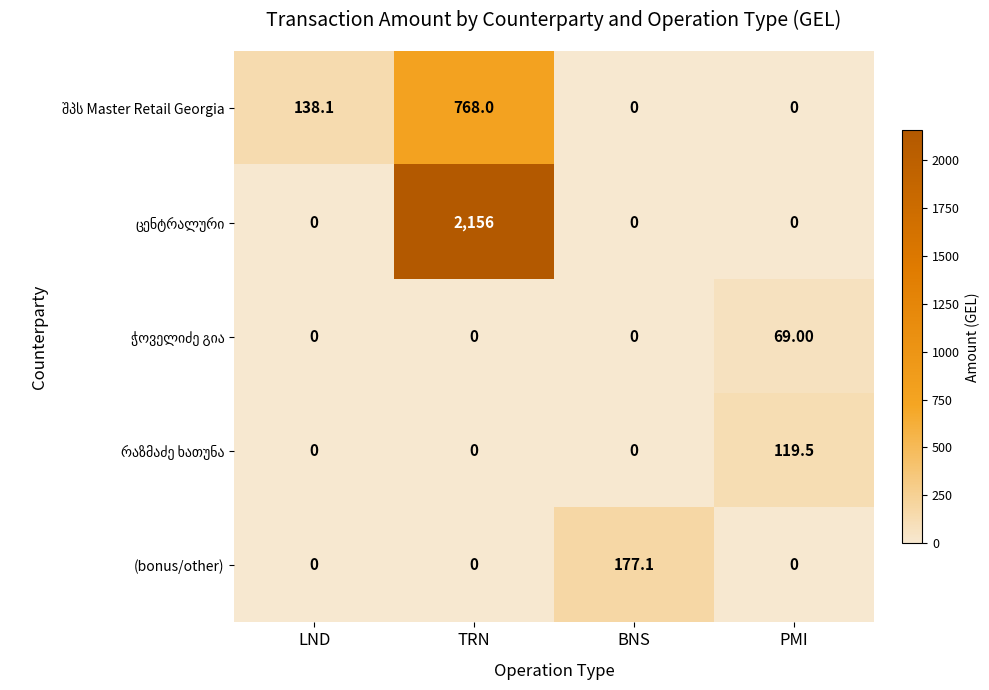

What is the difference between the (bonus/other) values at BNS and TRN?

177.1